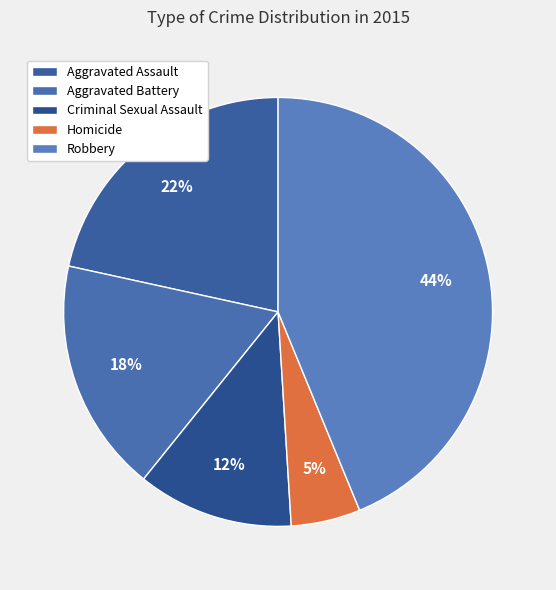

Does Robbery represent more than half of the total?

No